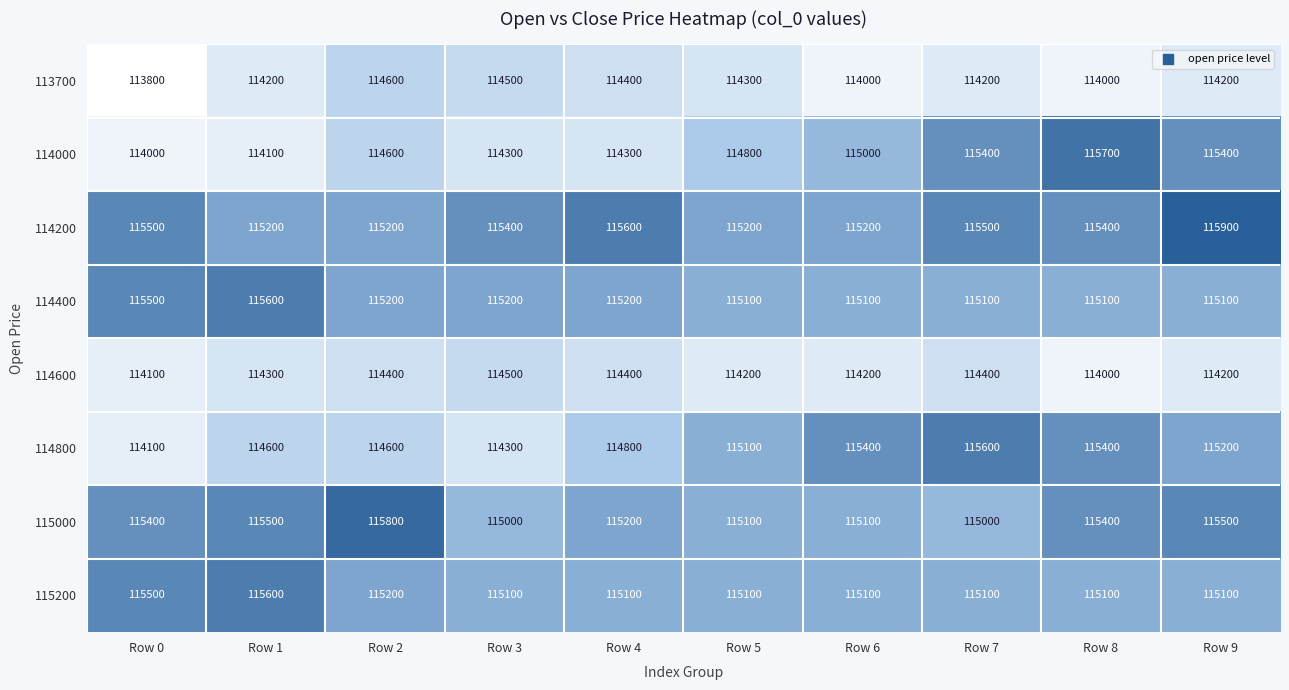

At which category is the sum across all series the highest?

Row 9